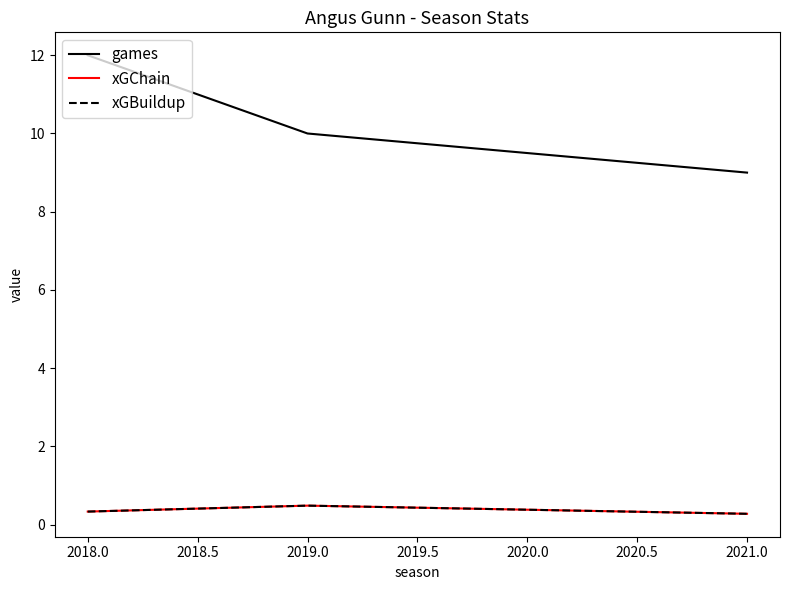

List the series in order of their peak value, highest first.

games, xGChain, xGBuildup